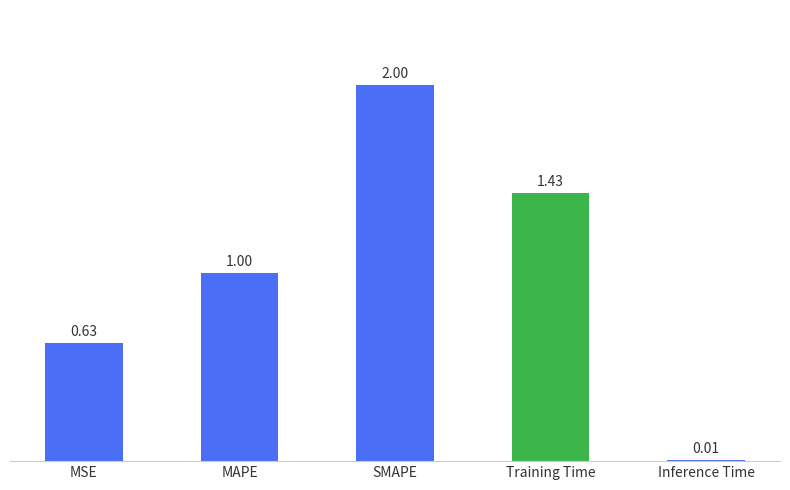

Rank the categories by value from lowest to highest.

Inference Time, MSE, MAPE, Training Time, SMAPE